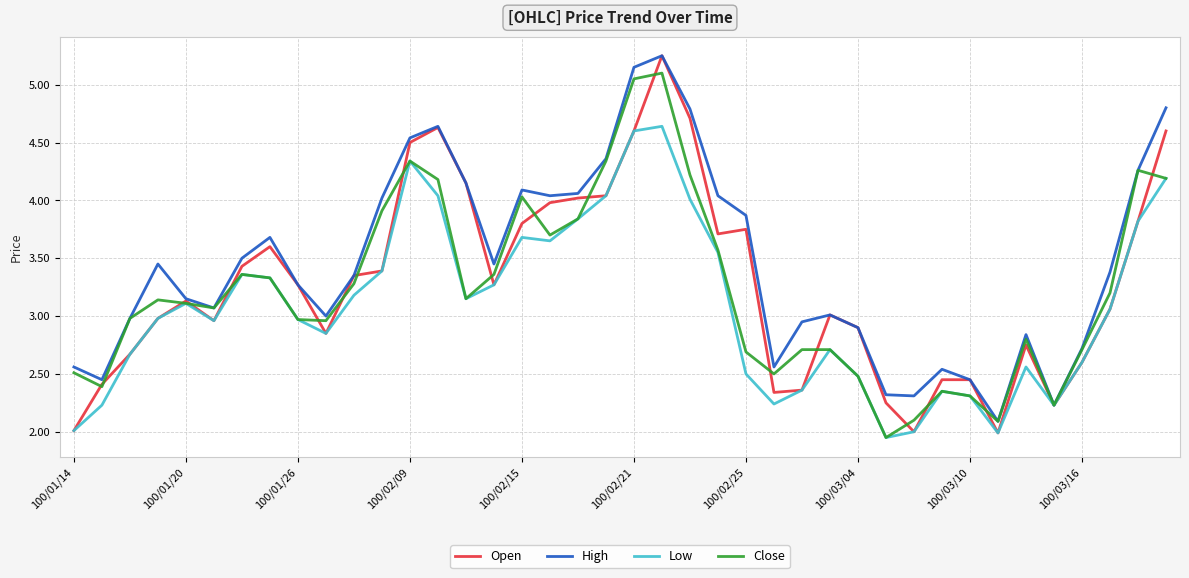

Which series has the largest total across all categories?

High